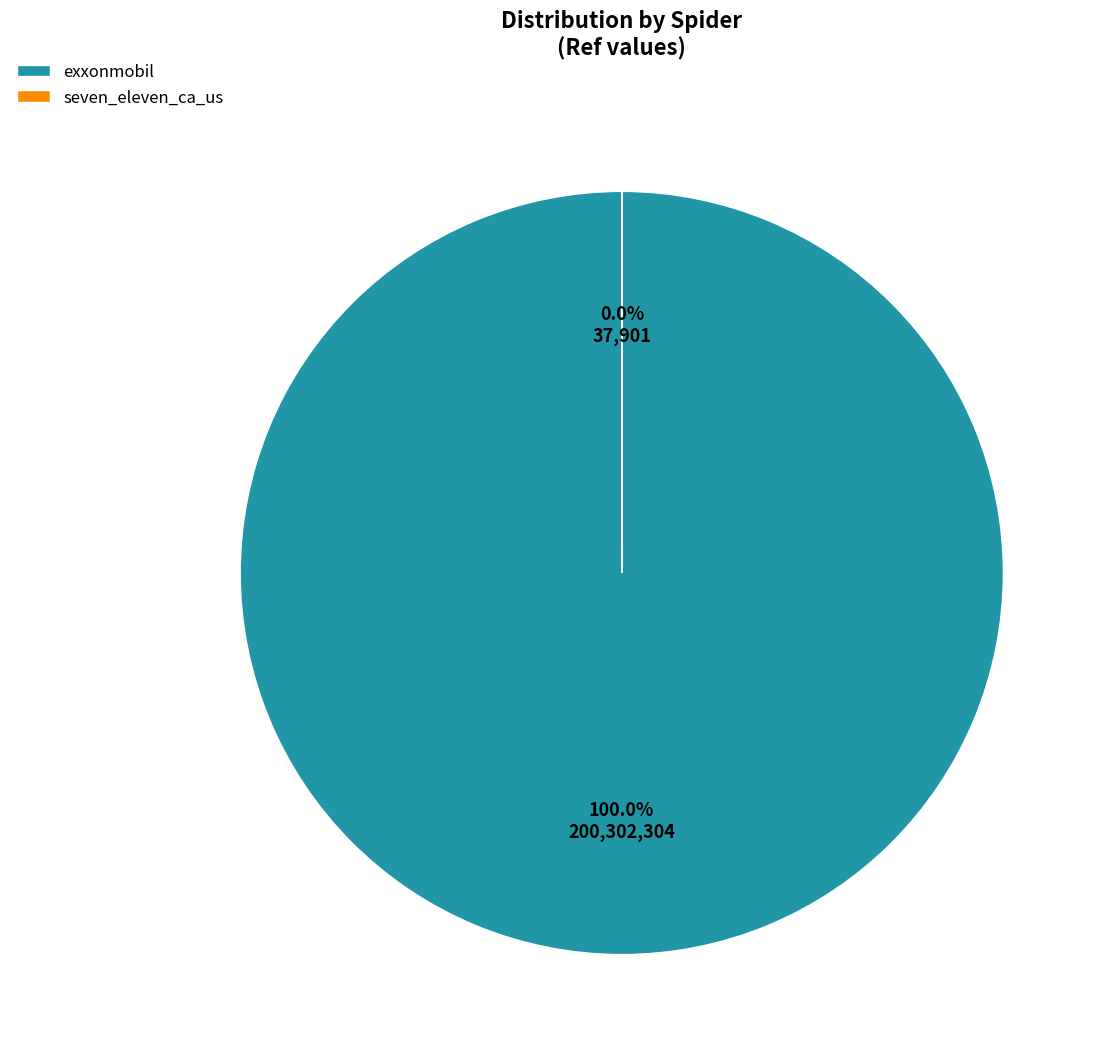

Is there a majority slice in this chart?

Yes